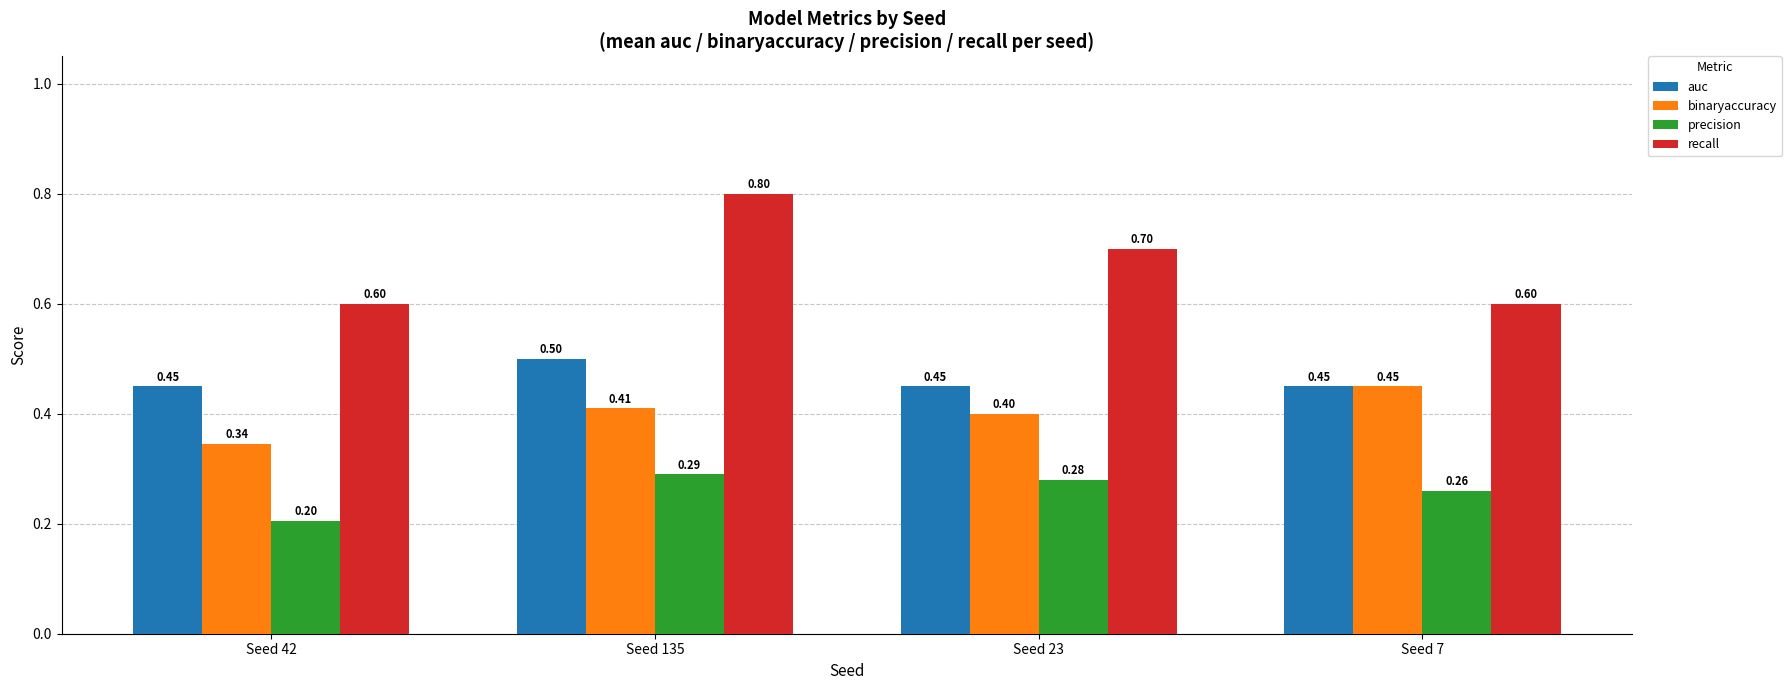

Is the value of recall at Seed 23 greater than the value of auc at Seed 7?

Yes